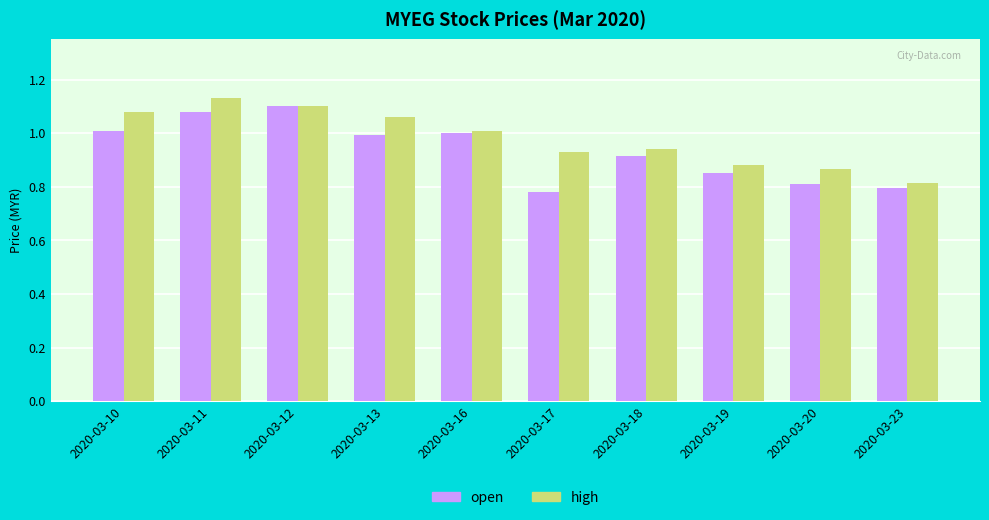

What is the sum of all high values?

9.8